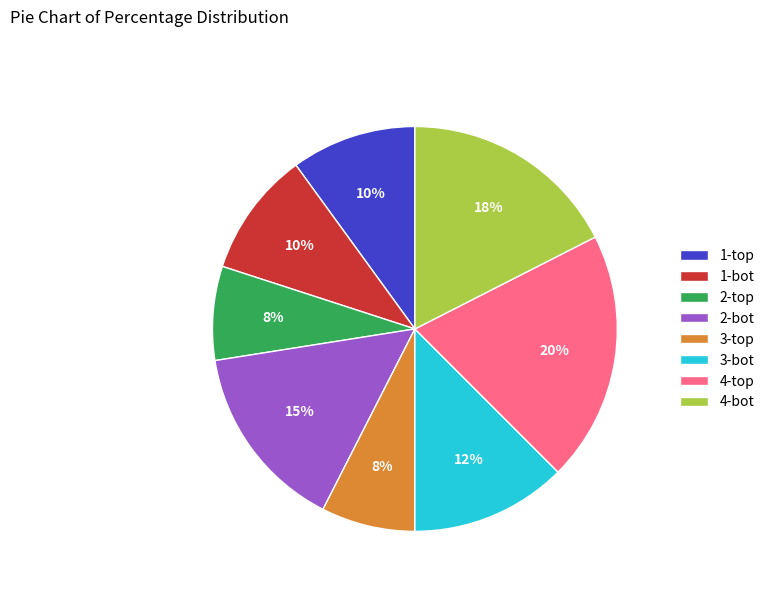

How many slices are in this pie chart?

8